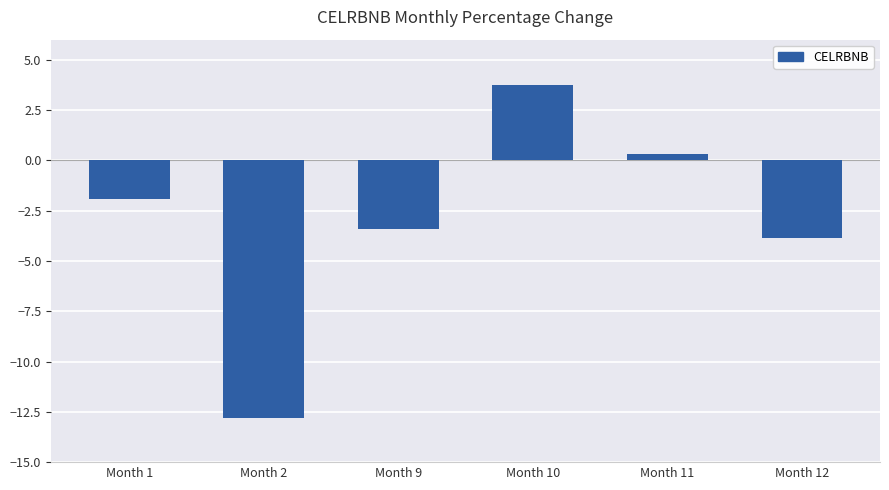

What is the difference between the values at Month 2 and Month 11?

13.1